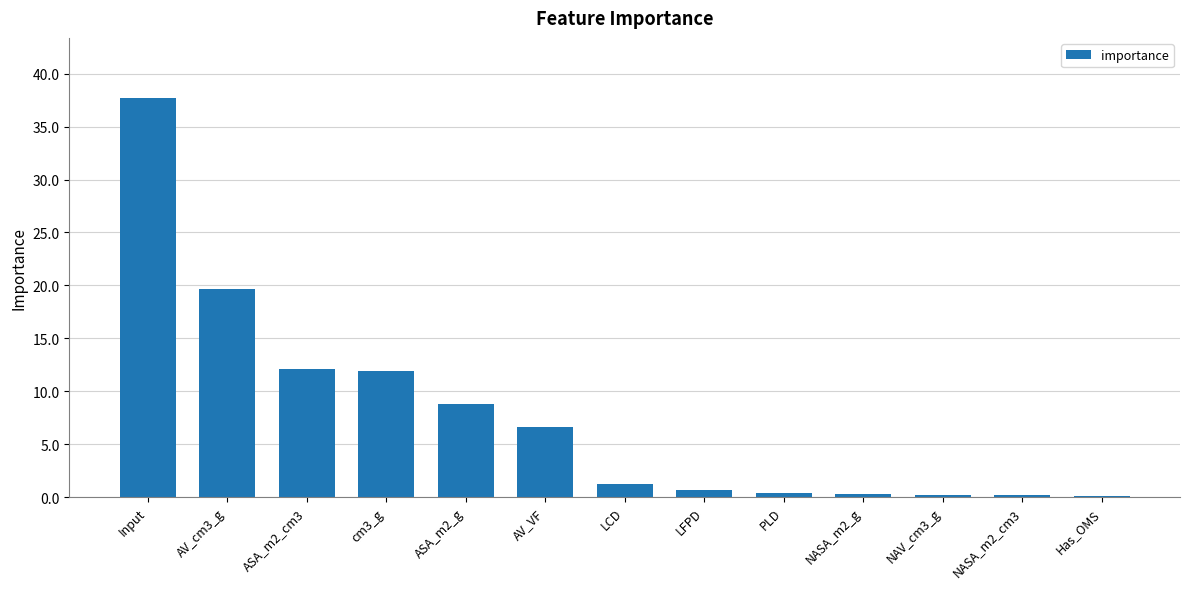

What is the greatest value displayed?

37.7